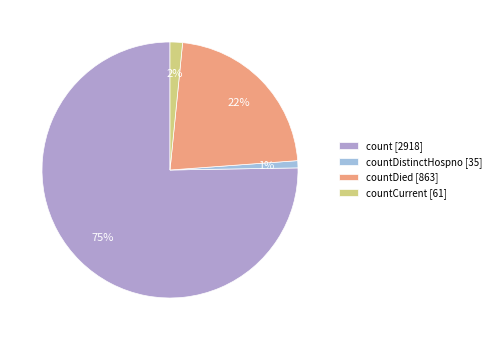

How many segments does this pie chart have?

4